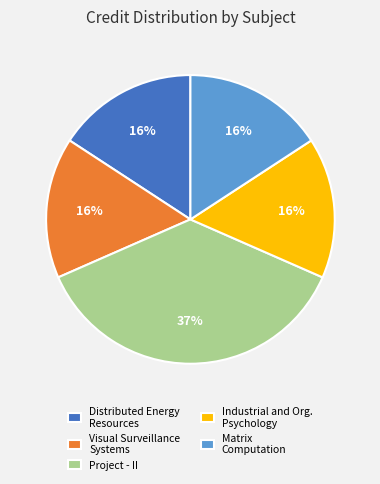

To the nearest percent, what portion does Visual Surveillance Systems represent?

16%